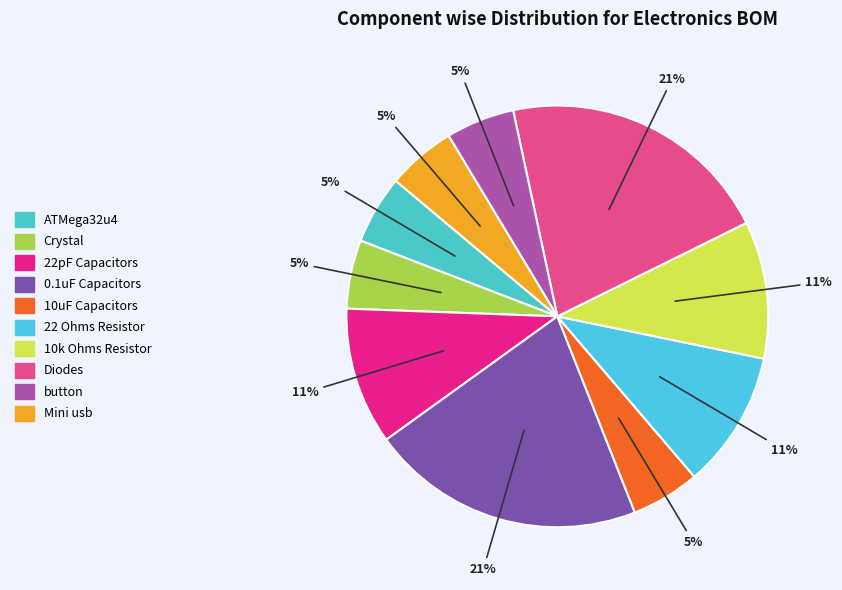

What percentage do 22 Ohms Resistor and Crystal together represent?

15.8%